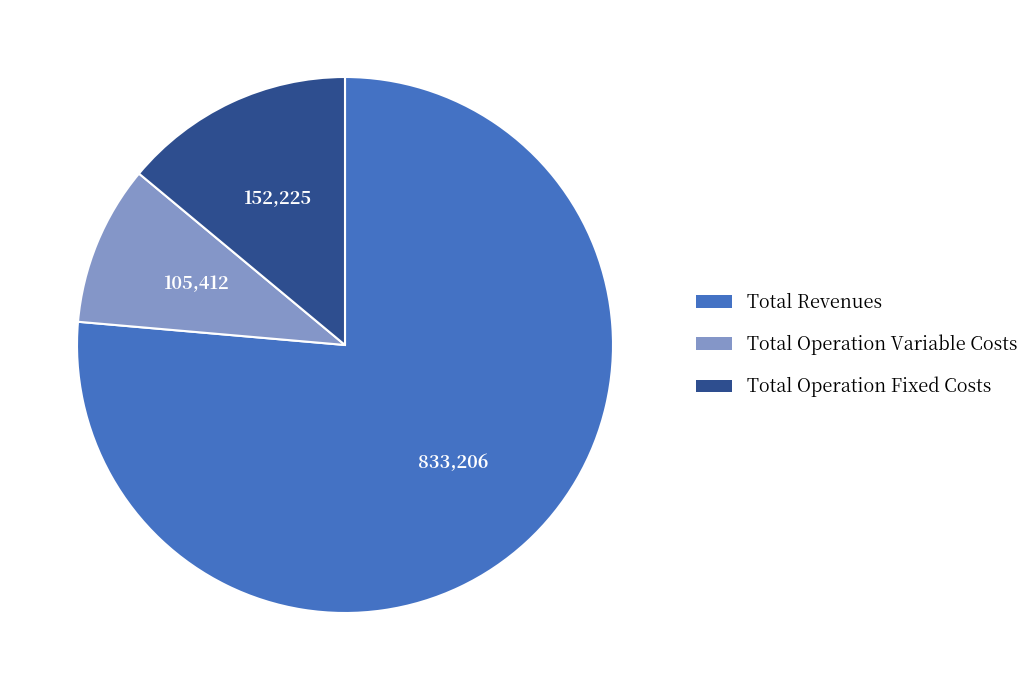

Rank the categories by value from lowest to highest.

Total Operation Variable Costs, Total Operation Fixed Costs, Total Revenues